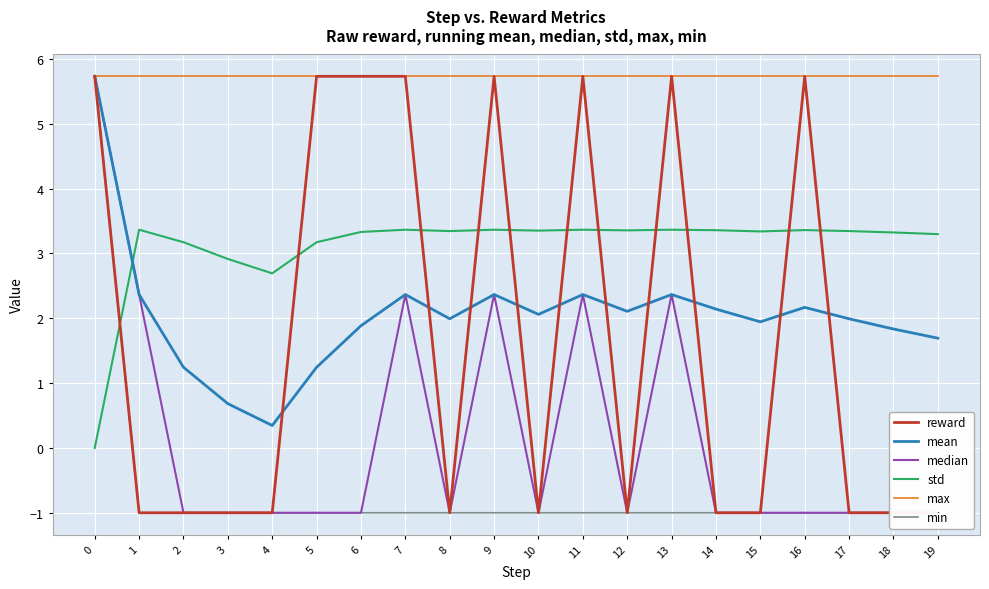

How many data points does each series have?

20